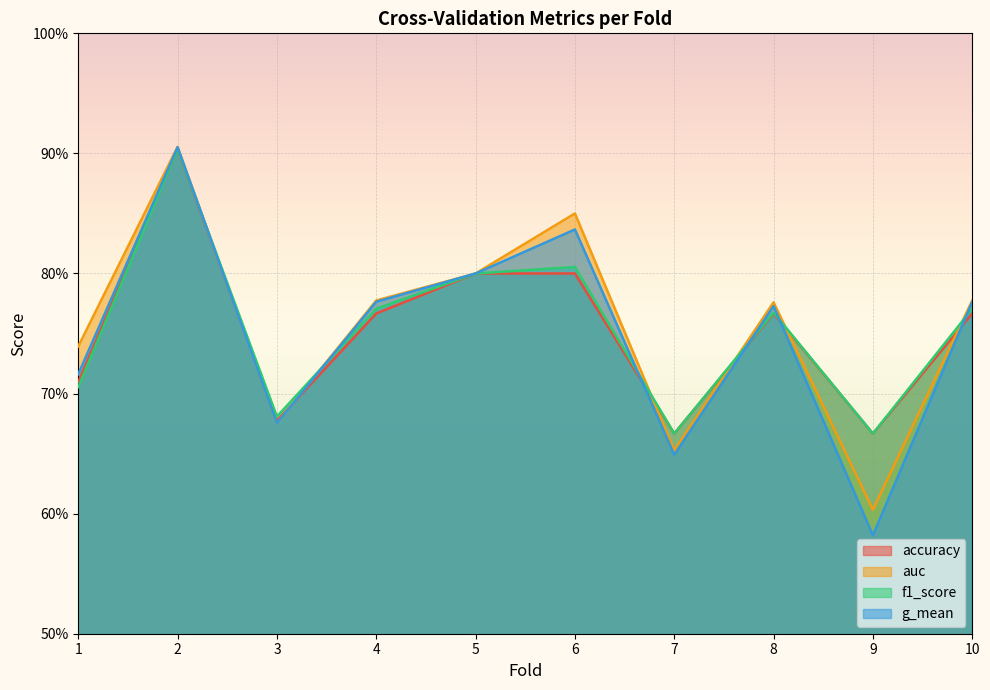

Is it true that g_mean equals 0.9 at 2?

True